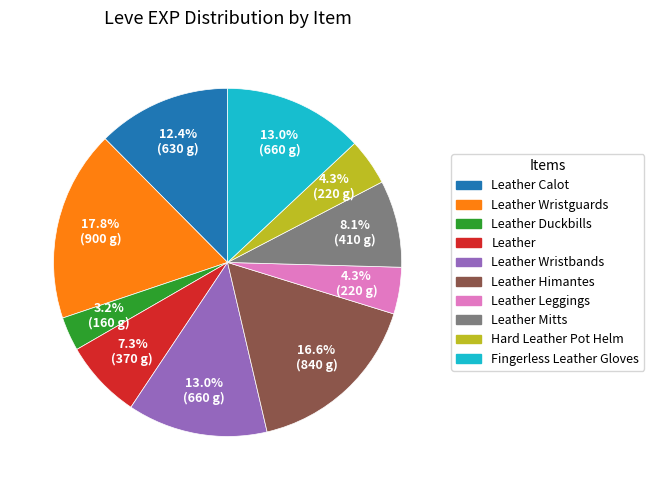

Is there any slice that represents more than half of the pie?

No